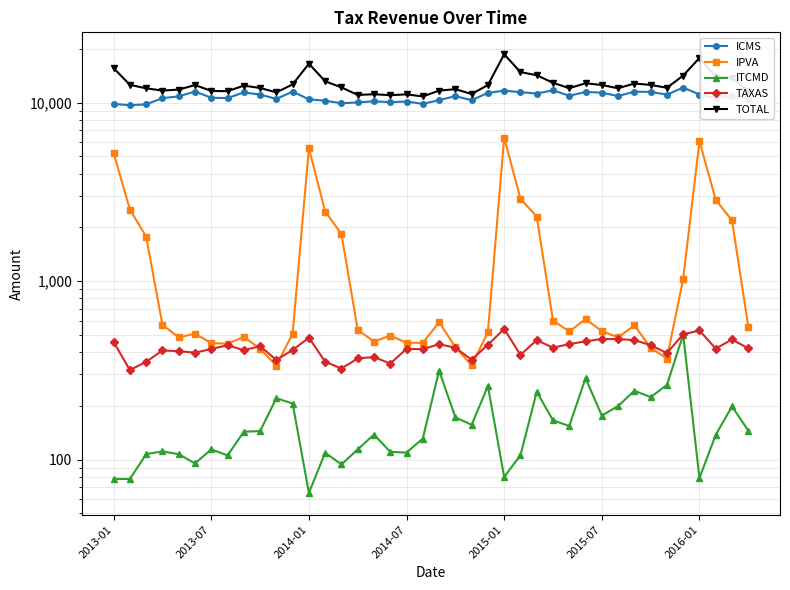

True or false: ICMS has a value of 9845.7 at 2013-01.

True